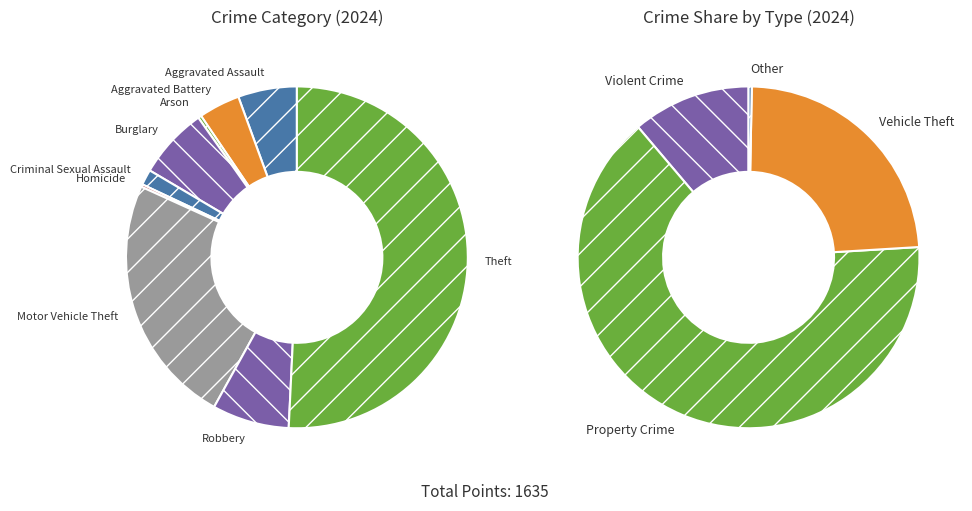

To the nearest percent, what is the difference between the largest and smallest slice percentages?

51%